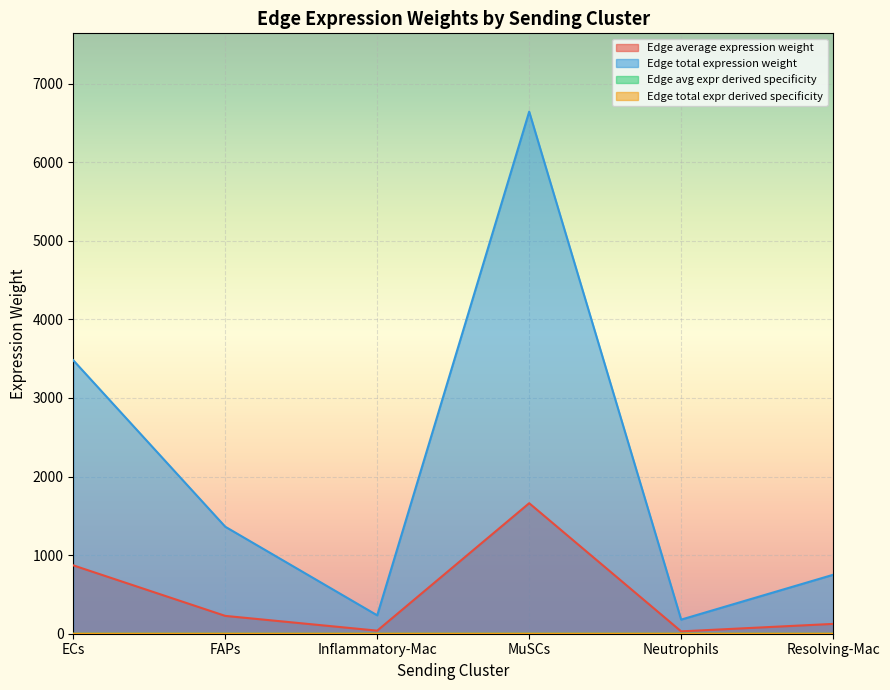

List the series in order of their peak value, lowest first.

Edge total expr derived specificity, Edge avg expr derived specificity, Edge average expression weight, Edge total expression weight